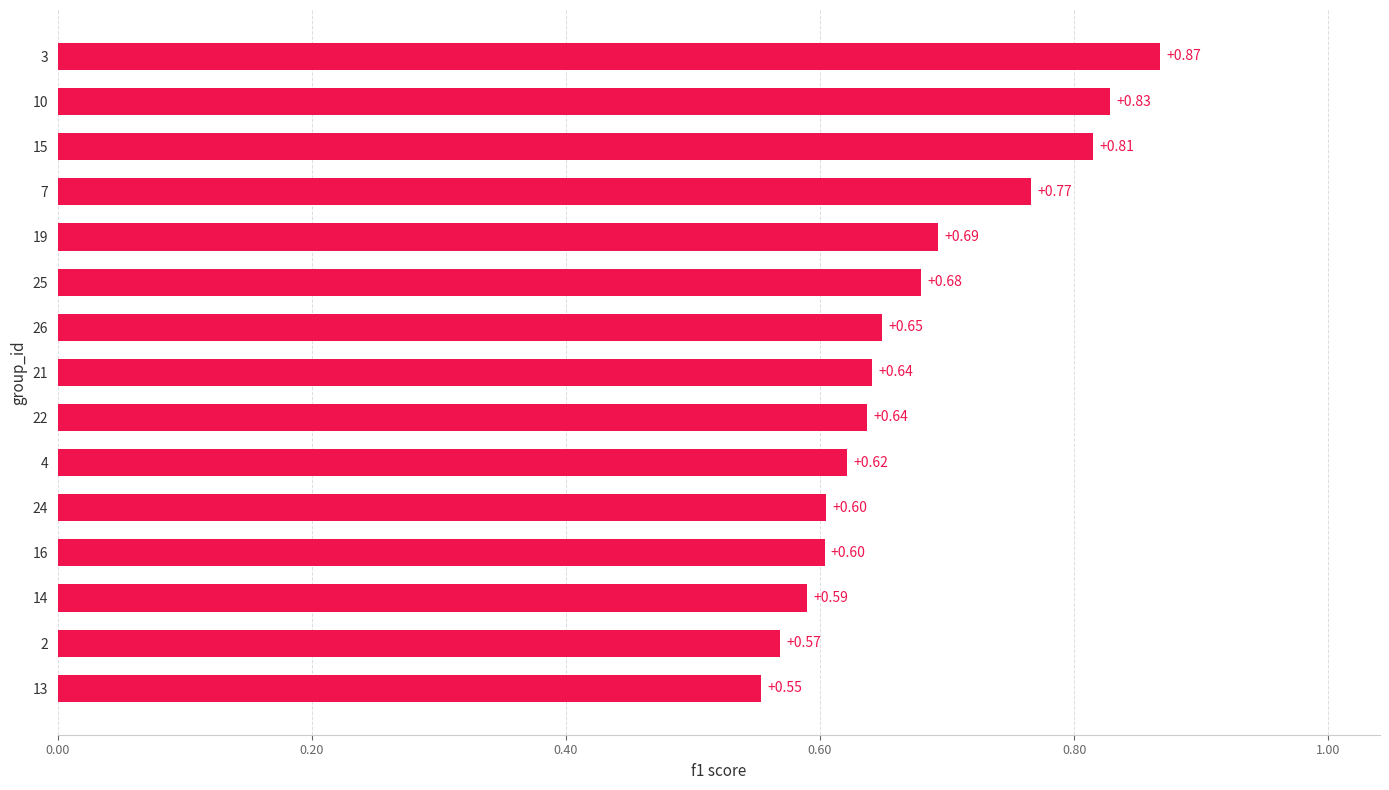

What is the difference between the maximum and second lowest values?

0.3